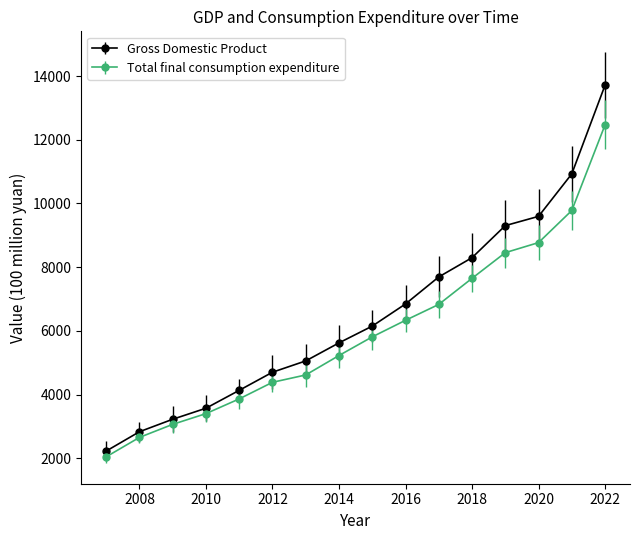

What is the highest value of the Total final consumption expenditure series?

12470